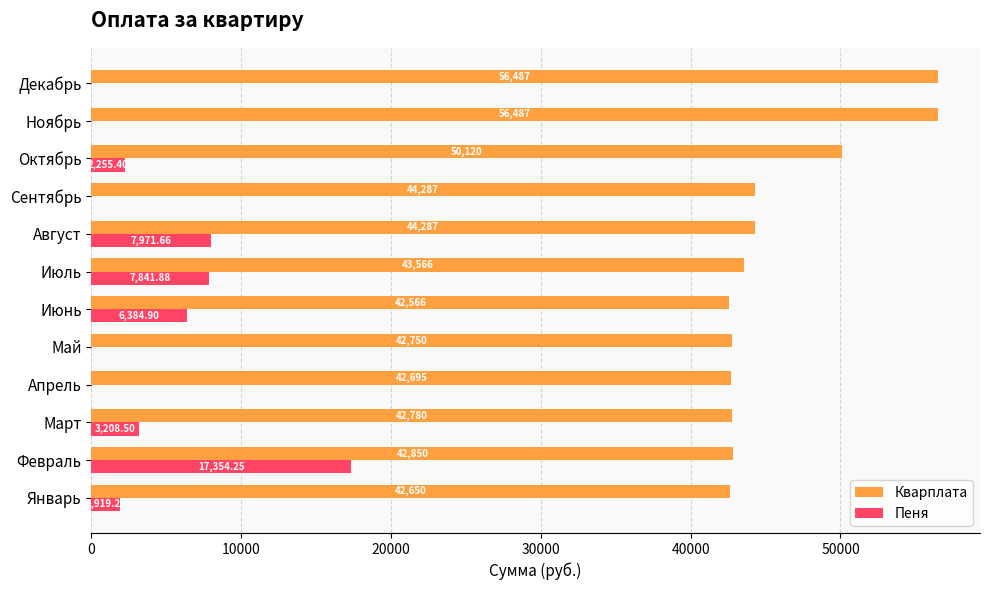

At which label is Кварплата closest to 49526?

Октябрь